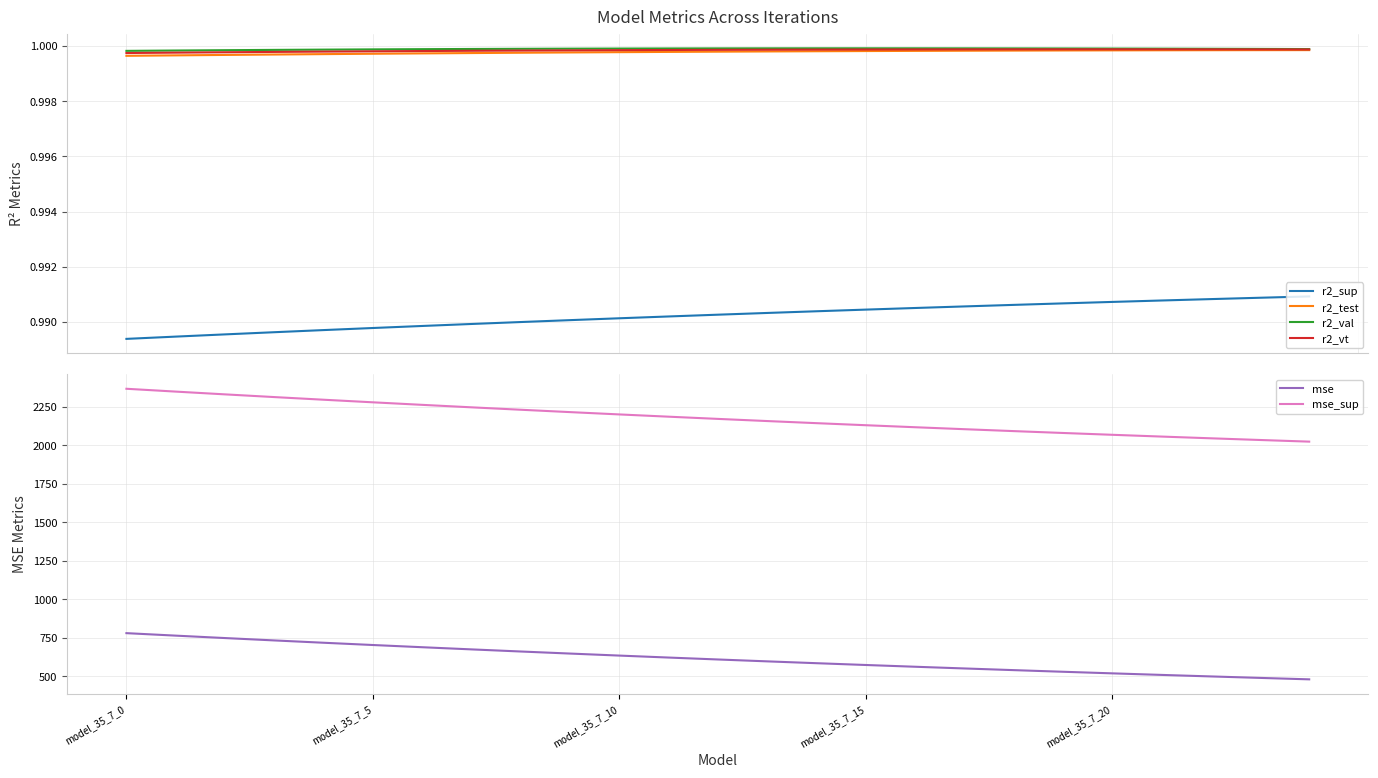

What is the label of the 14th point from the right?

11